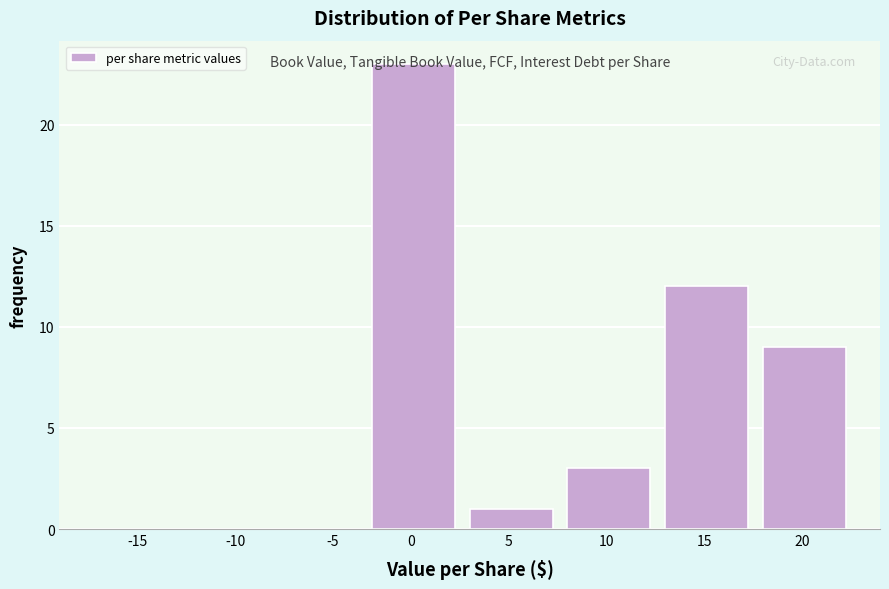

What is the sum of the values at -5 and 15?

12